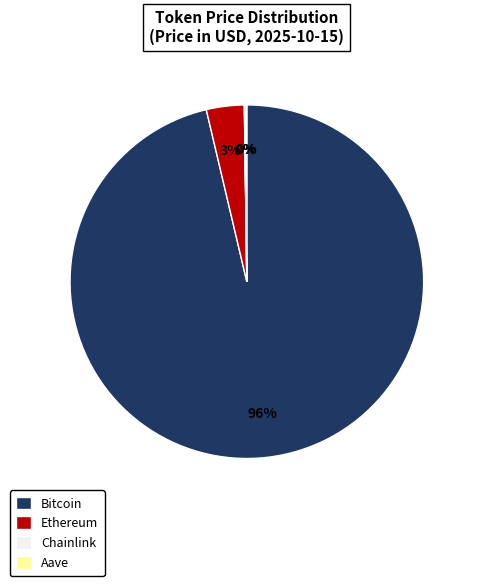

Is Bitcoin the majority of the pie?

Yes